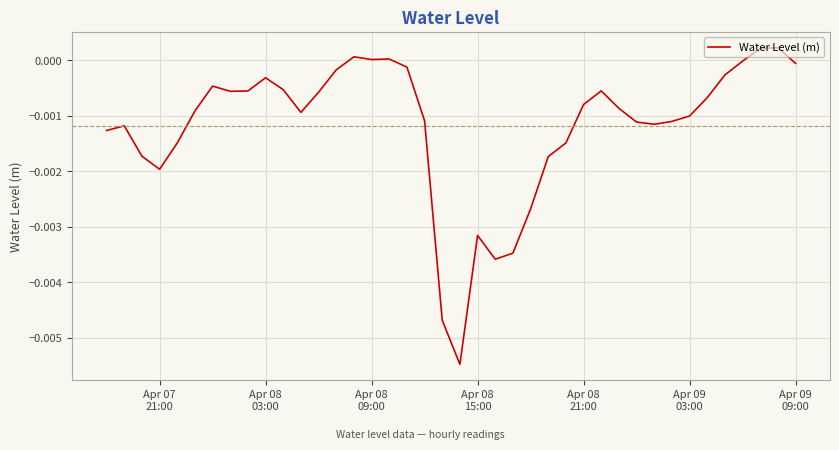

How many points are higher than both their immediate neighbors (excluding endpoints)?

8